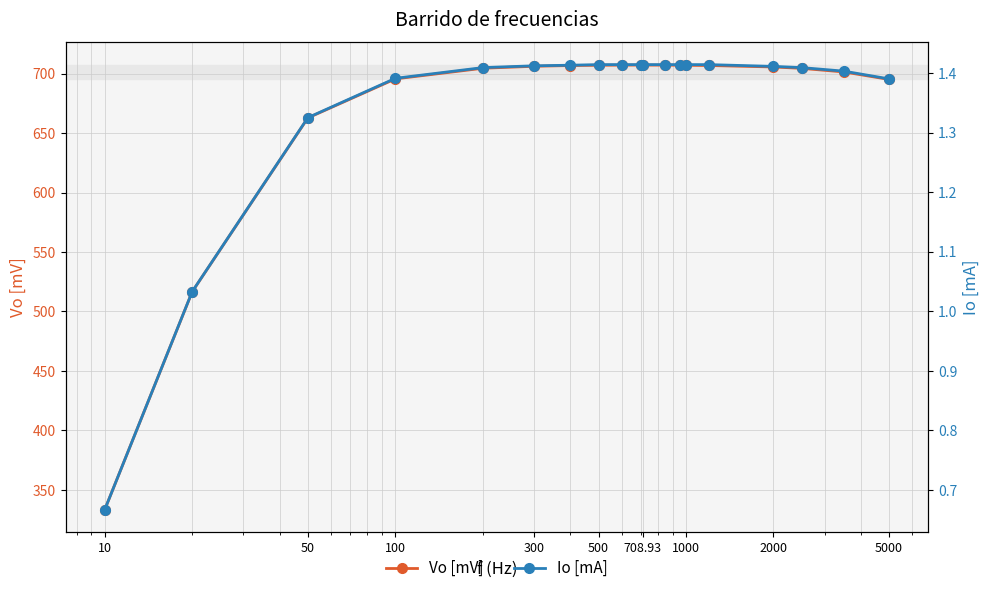

What is the maximum value for Vo [mV]?

707.1